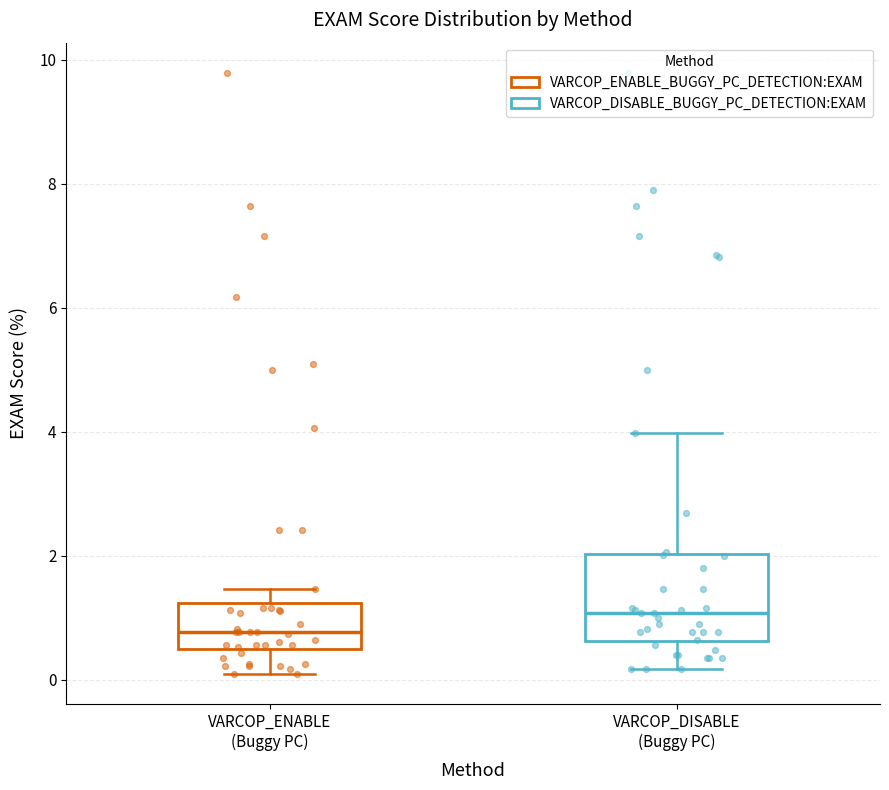

Which box is the tallest, from its lower edge to its upper edge?

VARCOP_DISABLE (Buggy PC)